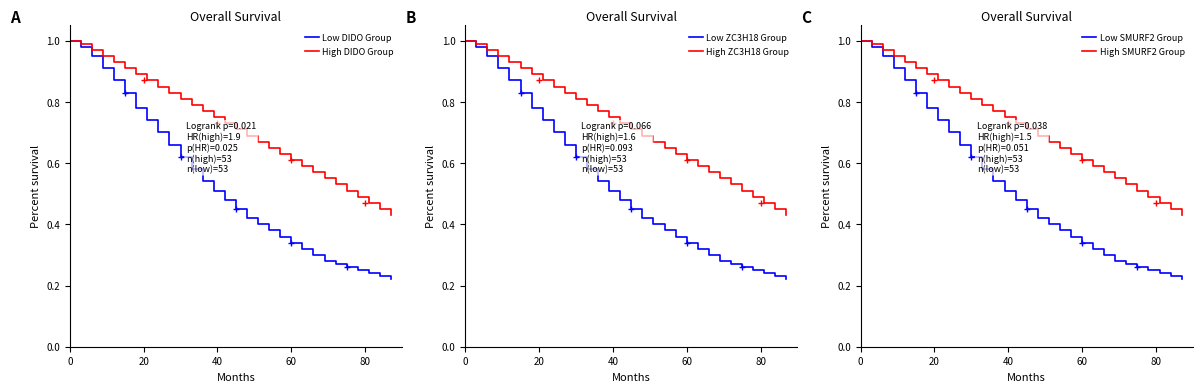

What are all the series names shown in the legend?

Low DIDO Group, High DIDO Group, Low ZC3H18 Group, High ZC3H18 Group, Low SMURF2 Group, High SMURF2 Group